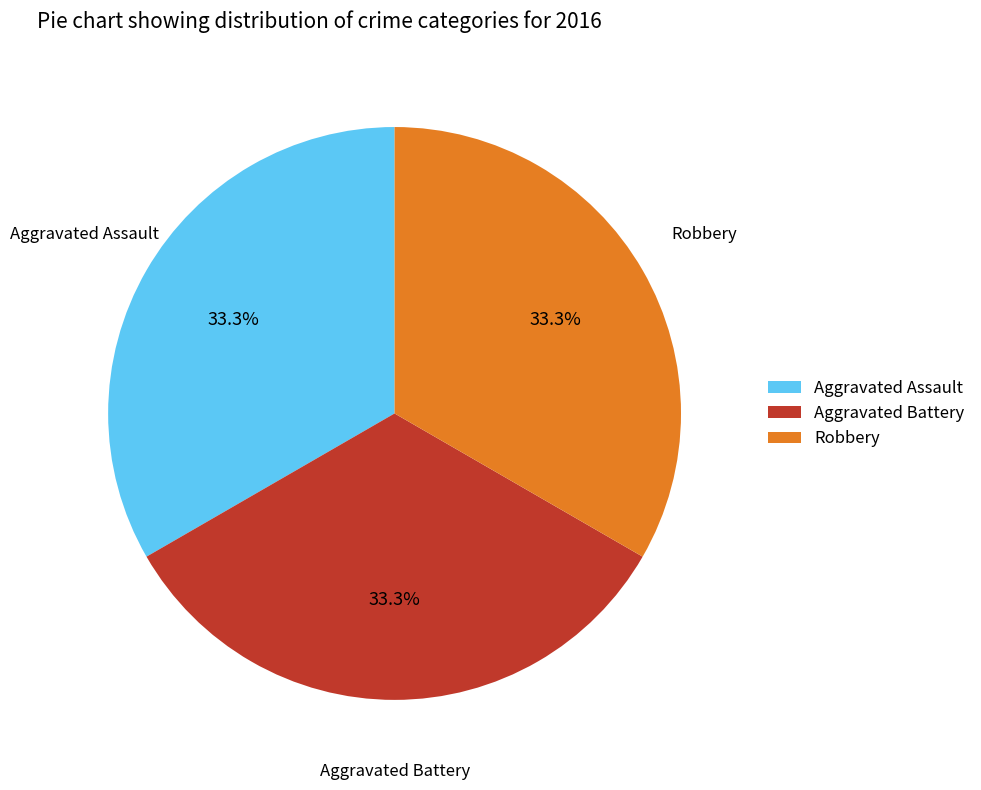

Does any single category account for the majority?

No